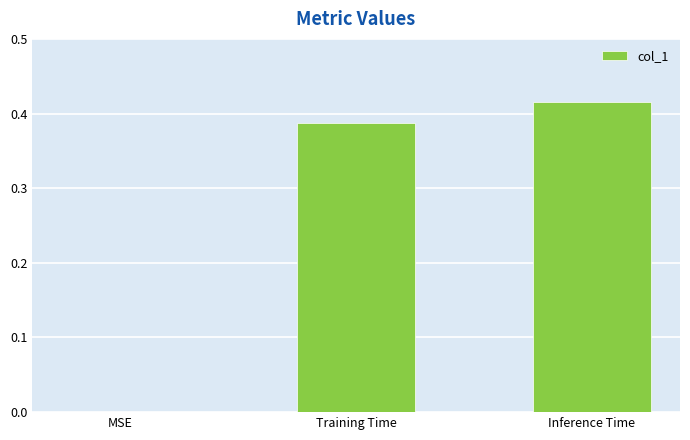

Between Training Time and MSE, which is larger?

Training Time